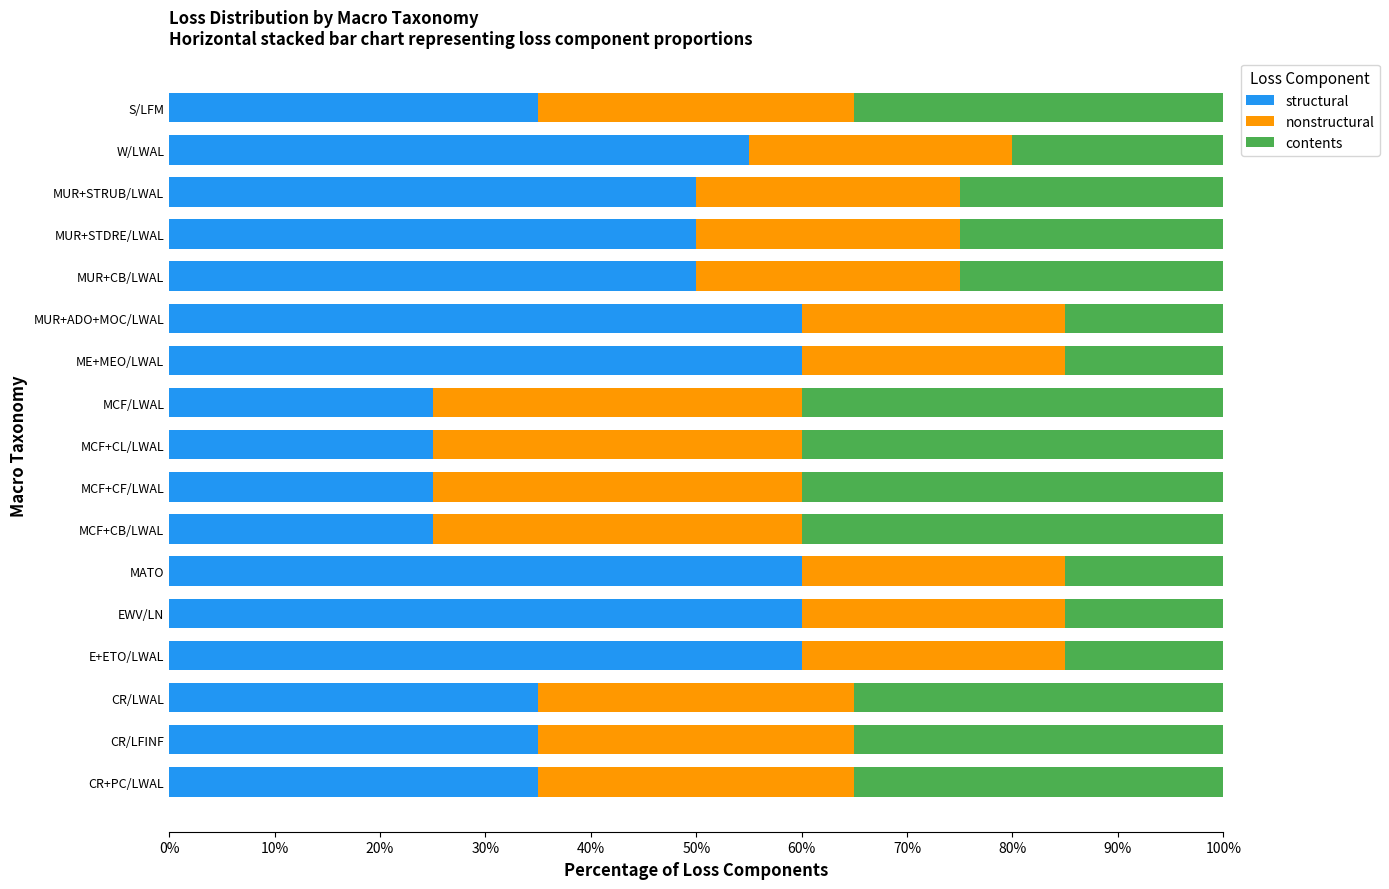

What is the lowest value of the structural series?

25.0